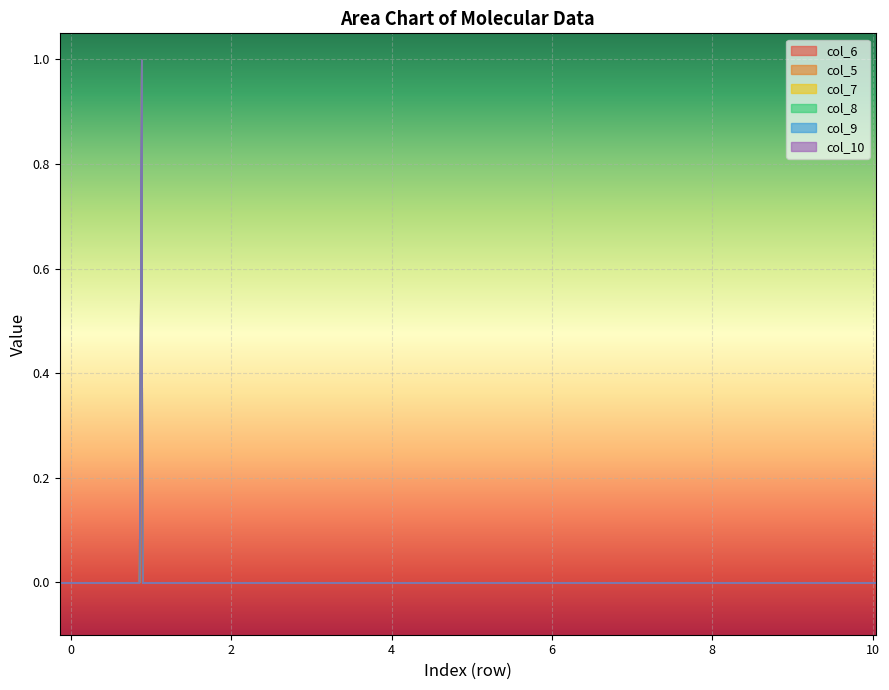

List the series in order of their peak value, highest first.

col_6, col_5, col_7, col_8, col_9, col_10